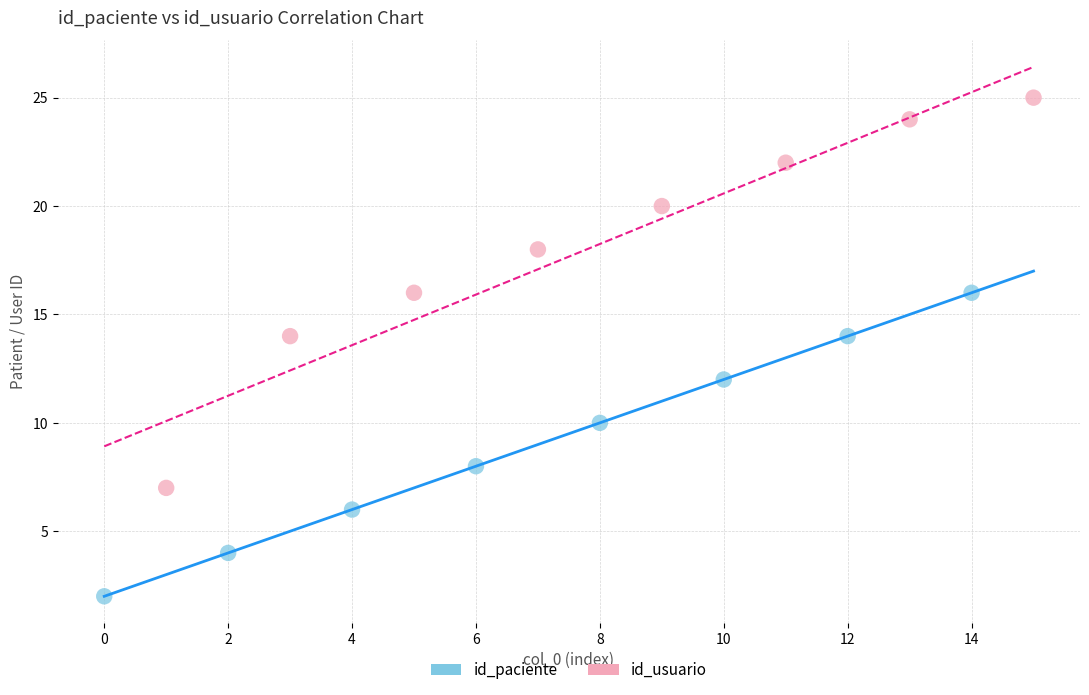

What are all the series names shown in the legend?

id_paciente, id_usuario